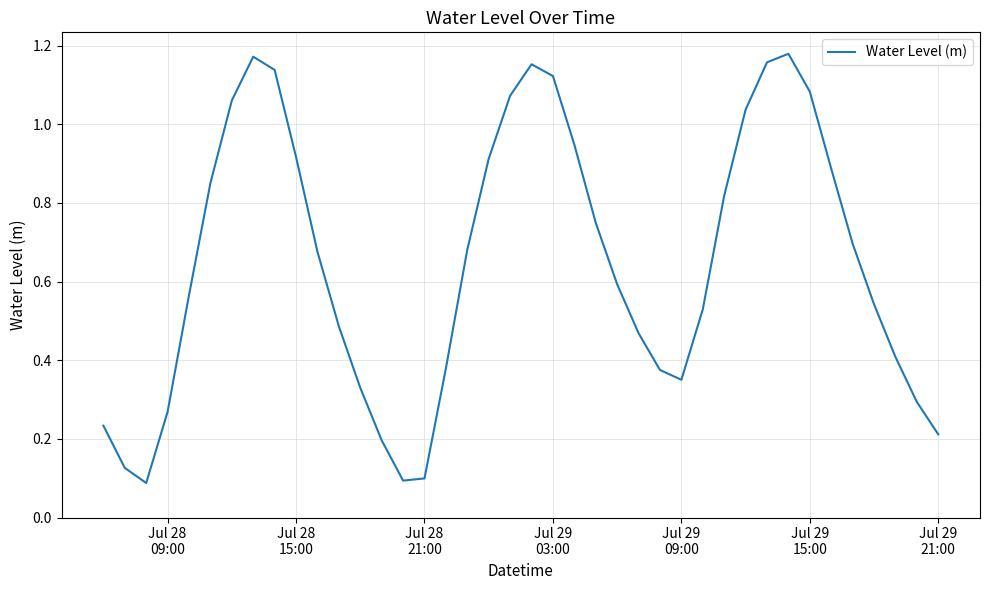

Does the chart have visible grid lines?

Yes